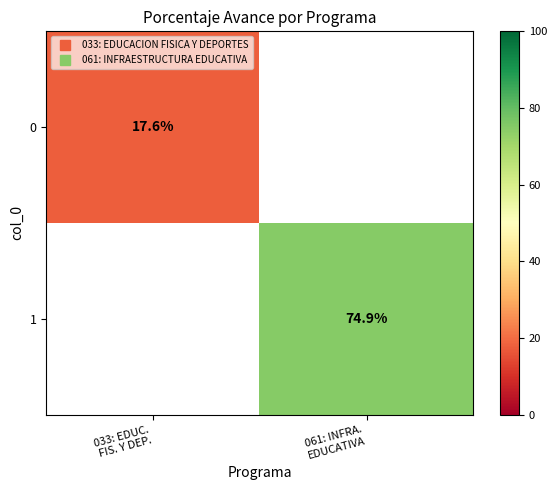

At how many categories does at least one series exceed 69?

1